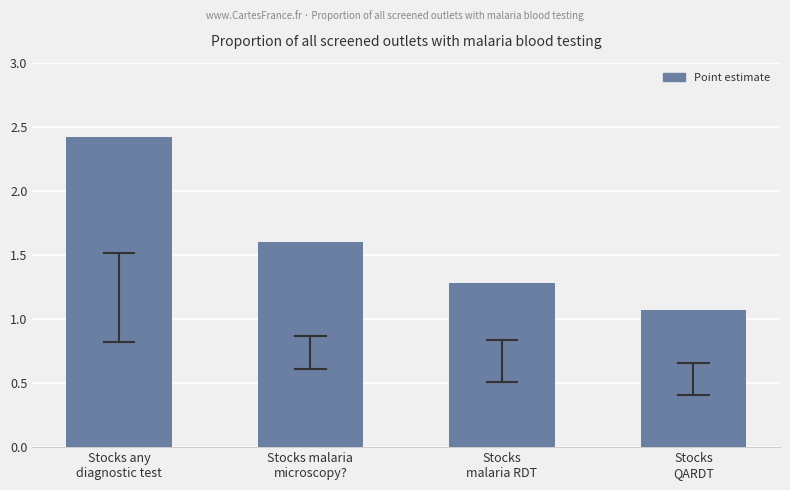

Reading left to right, transcribe all the data shown in this chart.

2.4	1.6	1.3	1.1